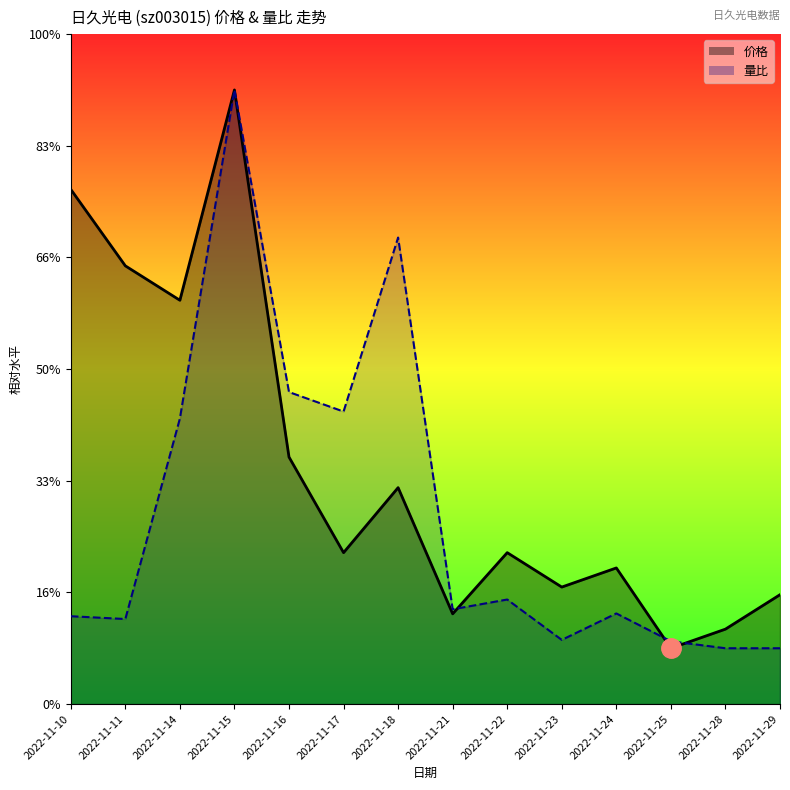

How many intersections are there between 价格 and 量比?

3